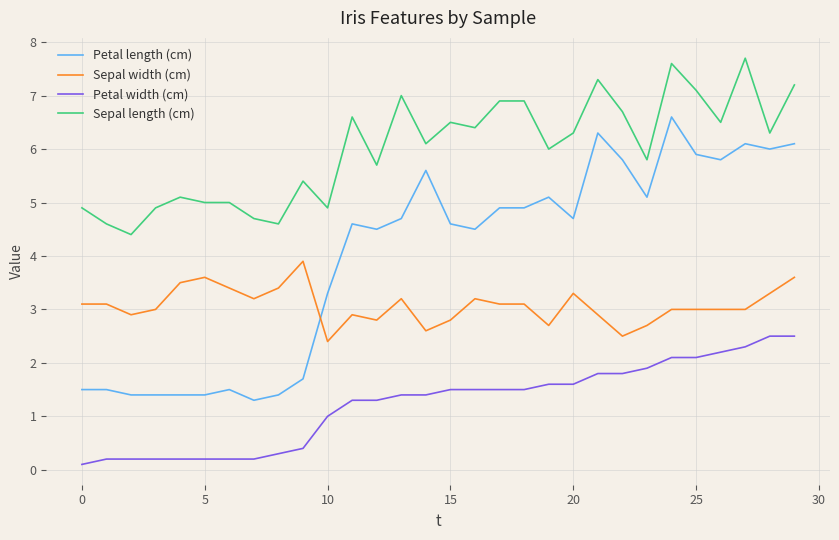

Rank the series by their maximum value, from highest to lowest.

Sepal length (cm), Petal length (cm), Sepal width (cm), Petal width (cm)